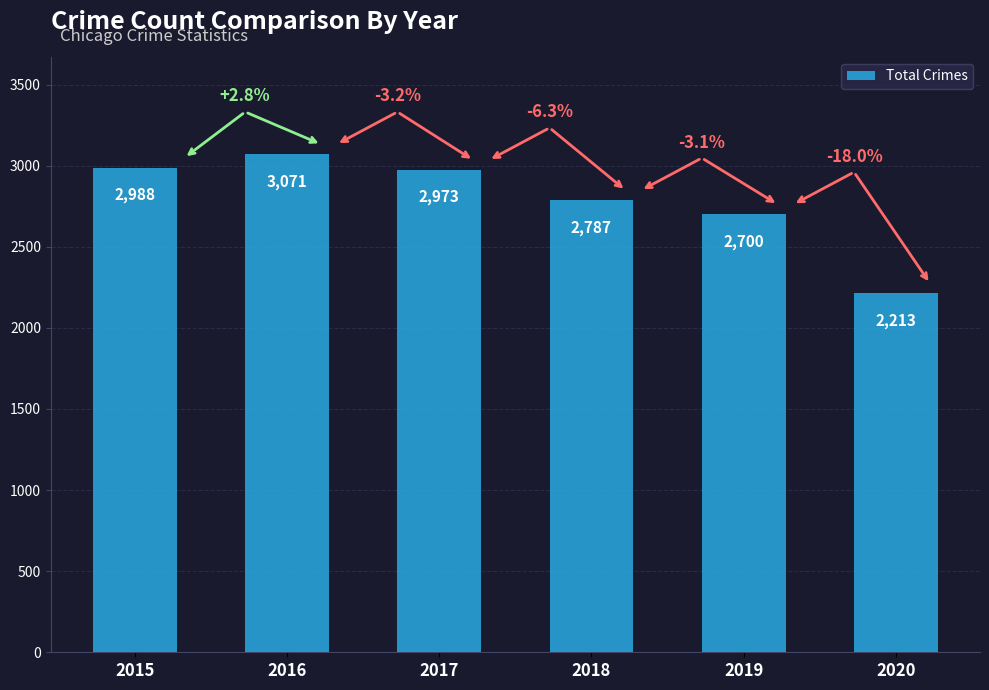

Where does the data first go above 2973?

2015